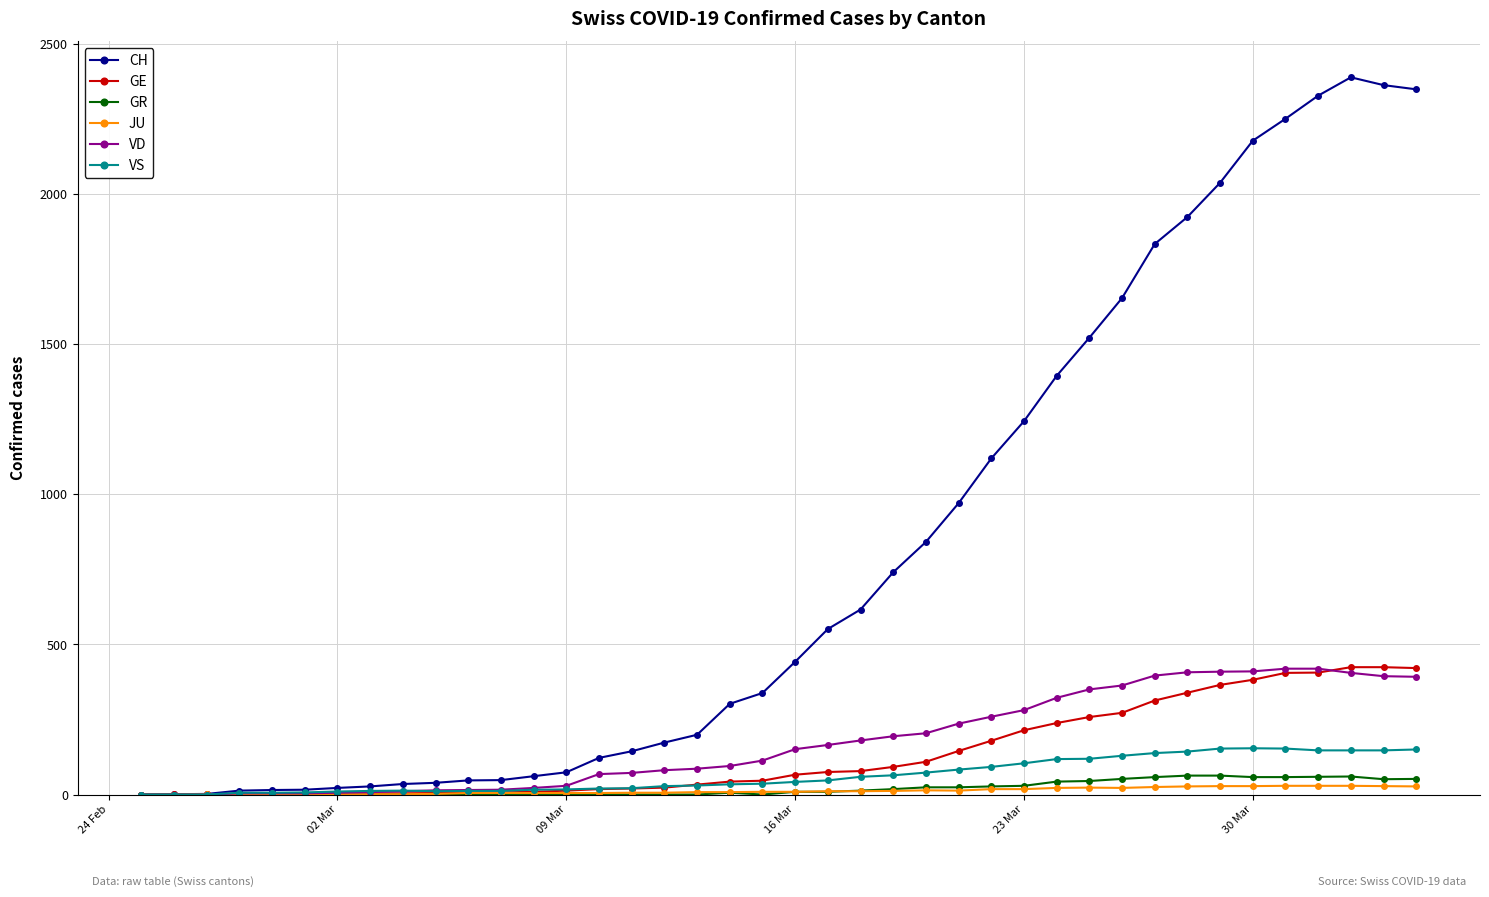

How many data points does each series have?

40